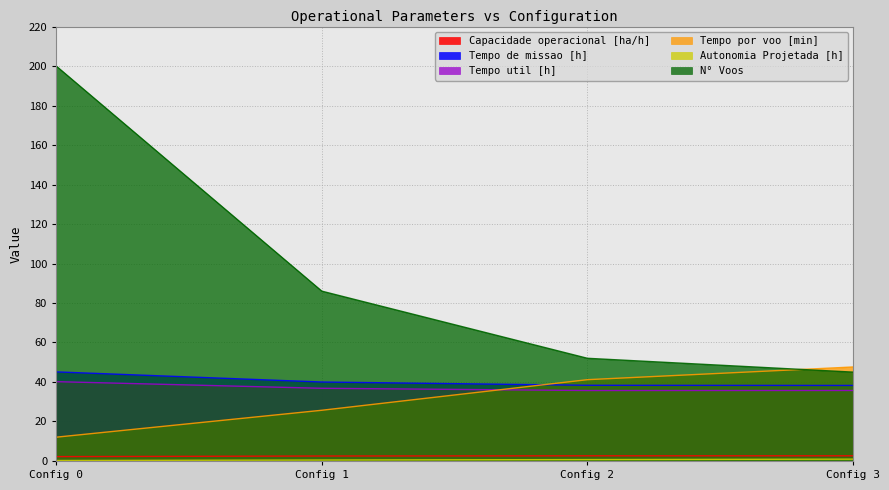

Which has a higher value, 2 or 1?

2